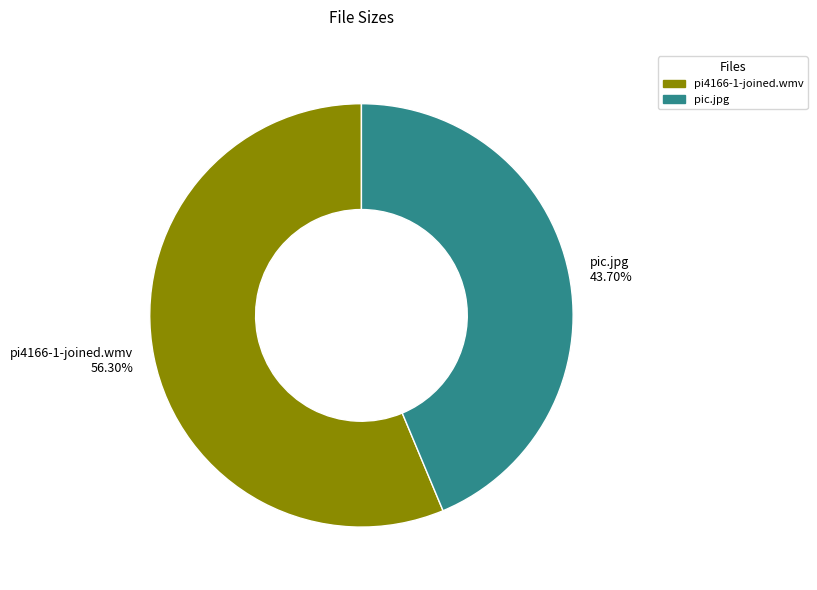

What is the smallest slice in the pie chart?

pic.jpg